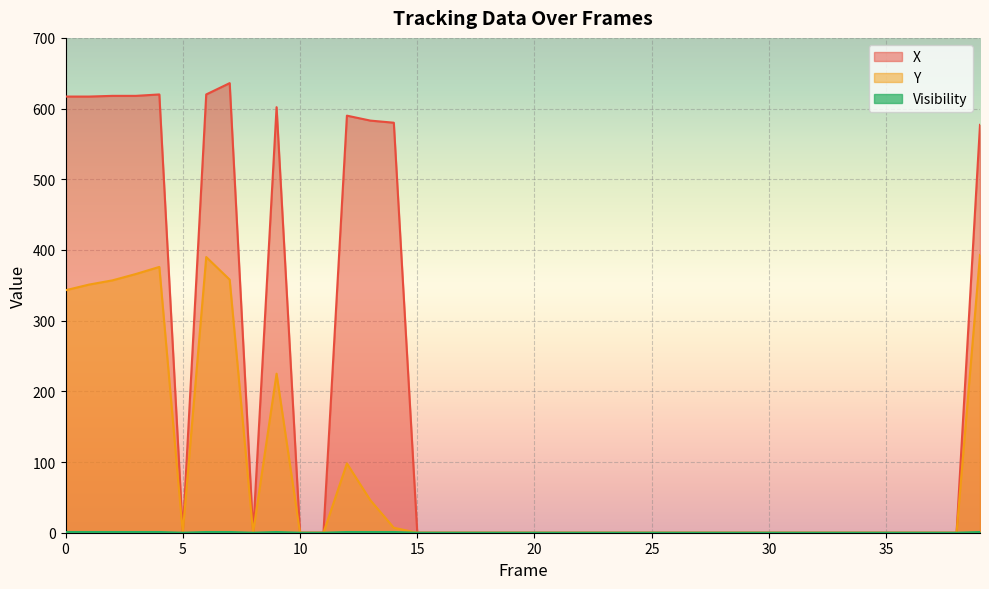

How many interior local peaks does the X series have?

4